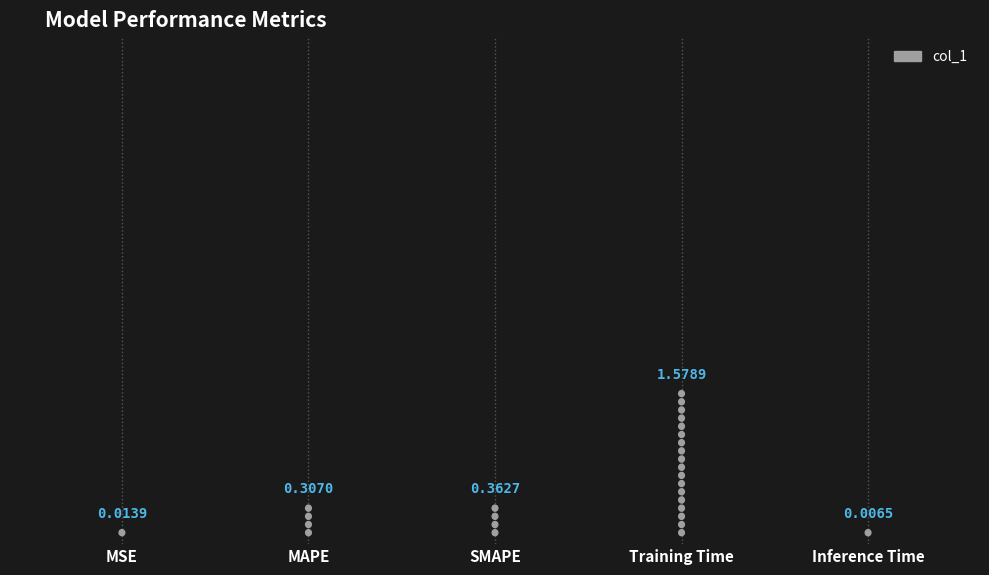

What is the difference between the maximum and minimum values?

1.6